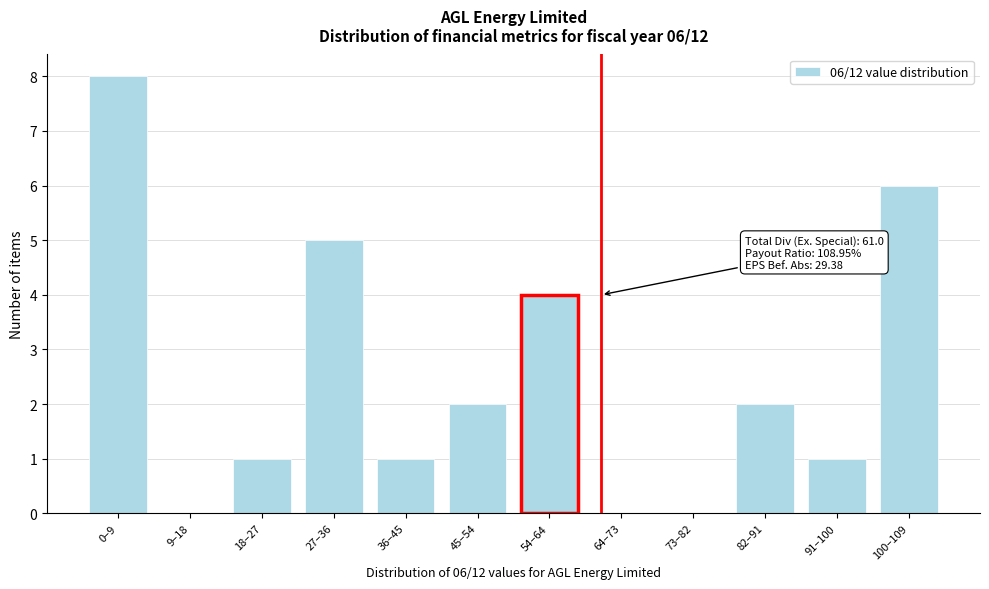

Reading right to left, transcribe all the data shown in this chart.

100–109=6	91–100=1	82–91=2	73–82=0	64–73=0	54–64=4	45–54=2	36–45=1	27–36=5	18–27=1	9–18=0	0–9=8